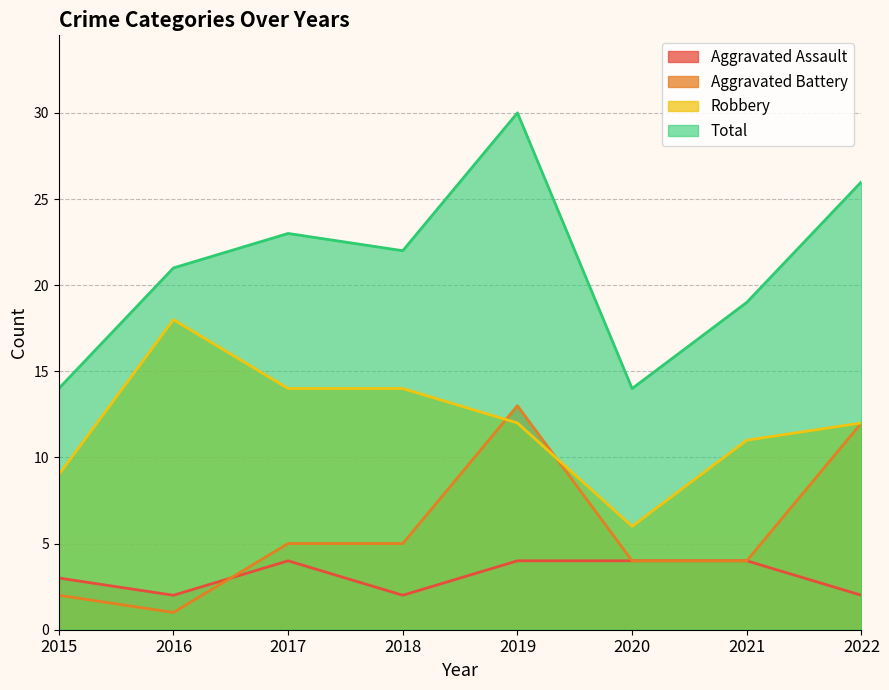

What is the difference between the Aggravated Assault values at 2015 and 2017?

1